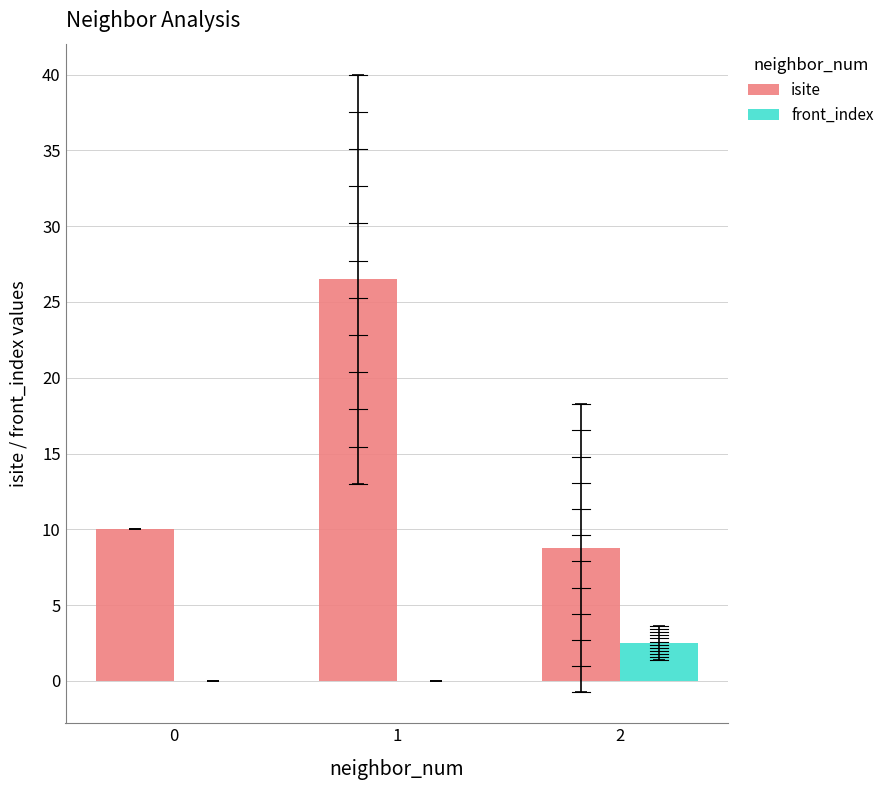

Which category has the highest value across all series?

1